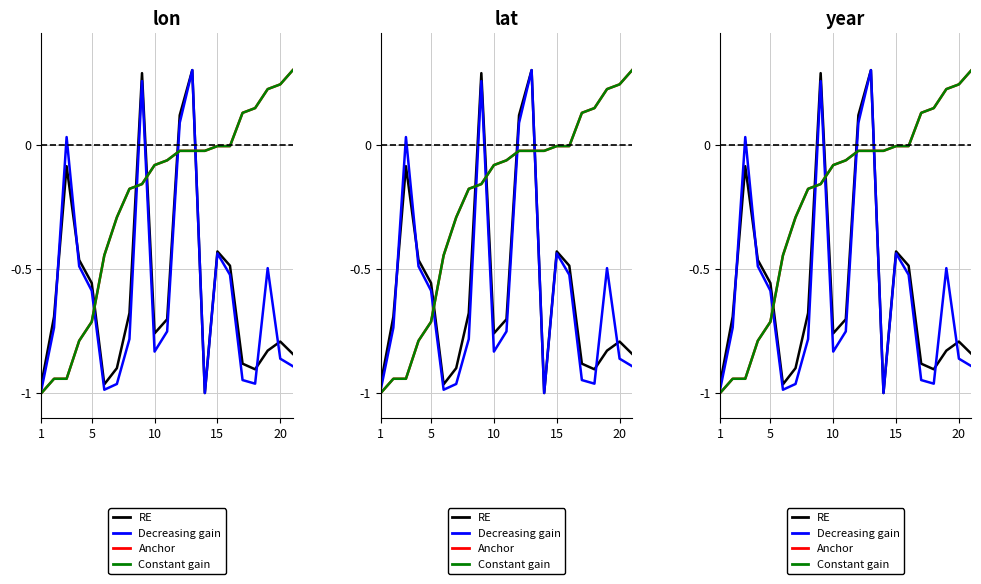

Reading left to right, extract all data points from this chart.

RE: -1.0	-0.7	-0.1	-0.5	-0.6	-1.0	-0.9	-0.7	0.3	-0.8	-0.7	0.1	0.3	-1.0	-0.4	-0.5	-0.9	-0.9	-0.8	-0.8	-0.8
Decreasing gain: -1.0	-0.7	0.0	-0.5	-0.6	-1.0	-1.0	-0.8	0.3	-0.8	-0.8	0.1	0.3	-1.0	-0.4	-0.5	-0.9	-1.0	-0.5	-0.9	-0.9
Anchor: -1.0	-0.9	-0.9	-0.8	-0.7	-0.4	-0.3	-0.2	-0.2	-0.1	-0.1	-0.0	-0.0	-0.0	-0.0	-0.0	0.1	0.1	0.2	0.2	0.3
Constant gain: -1.0	-0.9	-0.9	-0.8	-0.7	-0.4	-0.3	-0.2	-0.2	-0.1	-0.1	-0.0	-0.0	-0.0	-0.0	-0.0	0.1	0.1	0.2	0.2	0.3